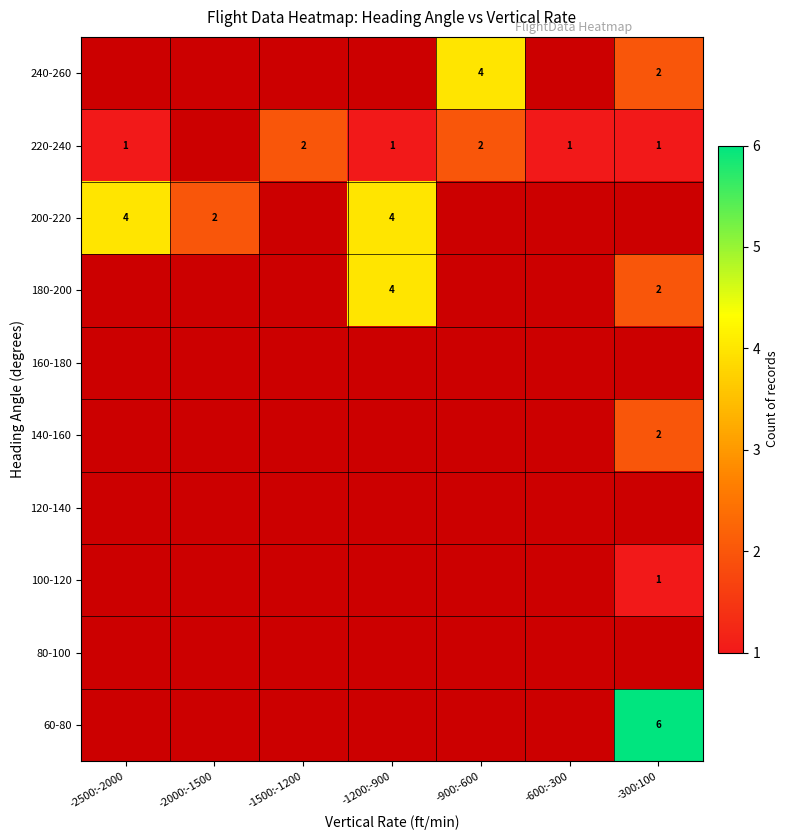

The value of 180-200 at -1200:-900 is 2. True or false?

False